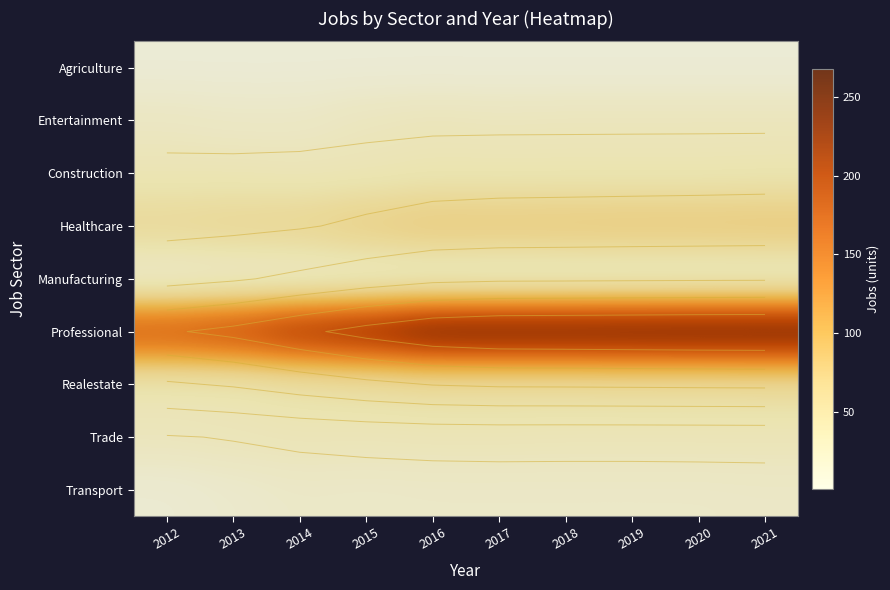

Is the value of Construction at 2018 greater than the value of Agriculture at 2014?

Yes